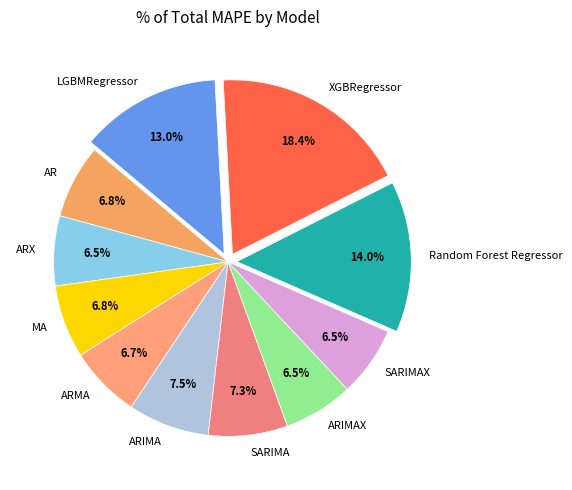

Is it true that SARIMA is 1% of the pie?

False